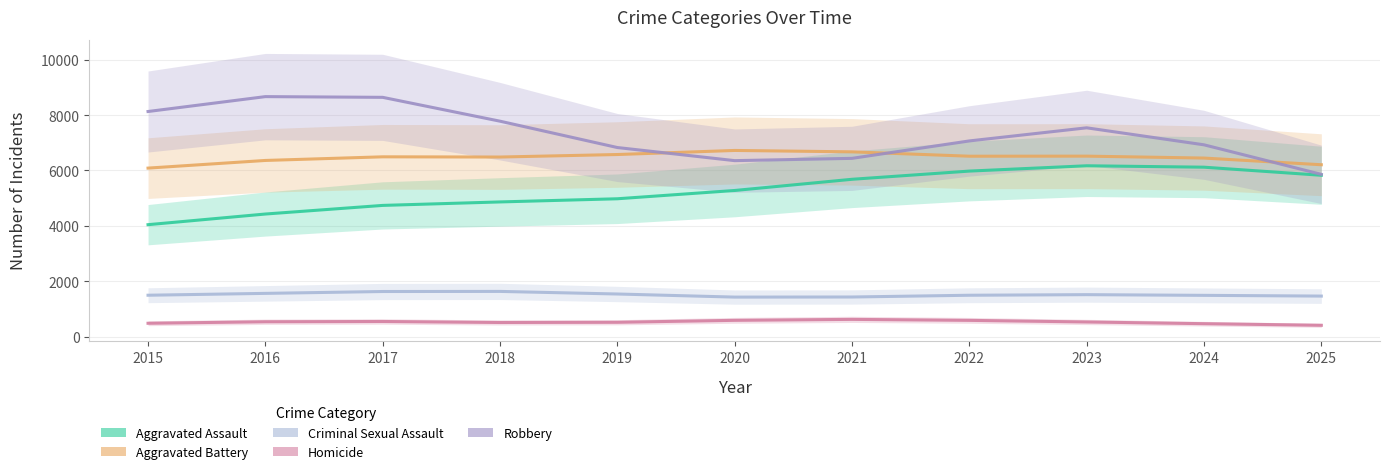

Rank the categories by Robbery value from highest to lowest.

2016, 2017, 2015, 2018, 2023, 2022, 2024, 2019, 2021, 2020, 2025